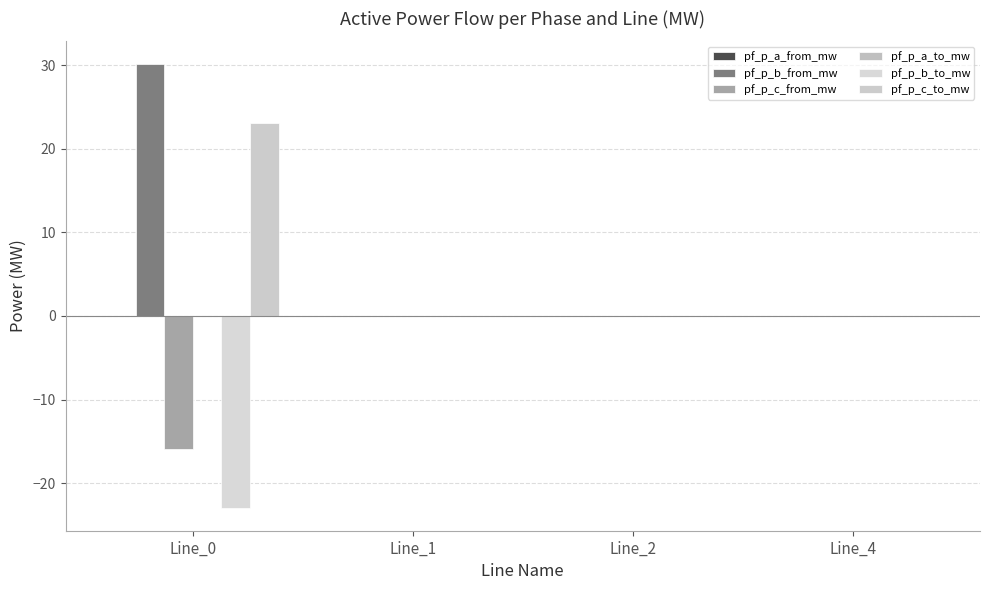

Count the number of data series in this chart.

6